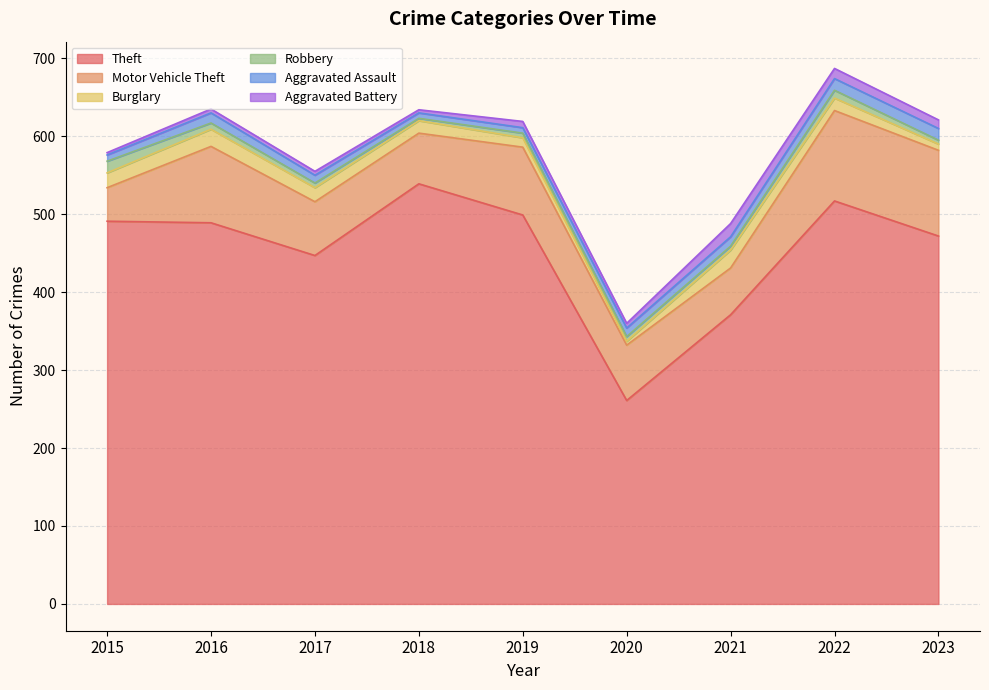

List the labels in order of Motor Vehicle Theft value, smallest first.

2015, 2021, 2018, 2017, 2020, 2019, 2016, 2023, 2022